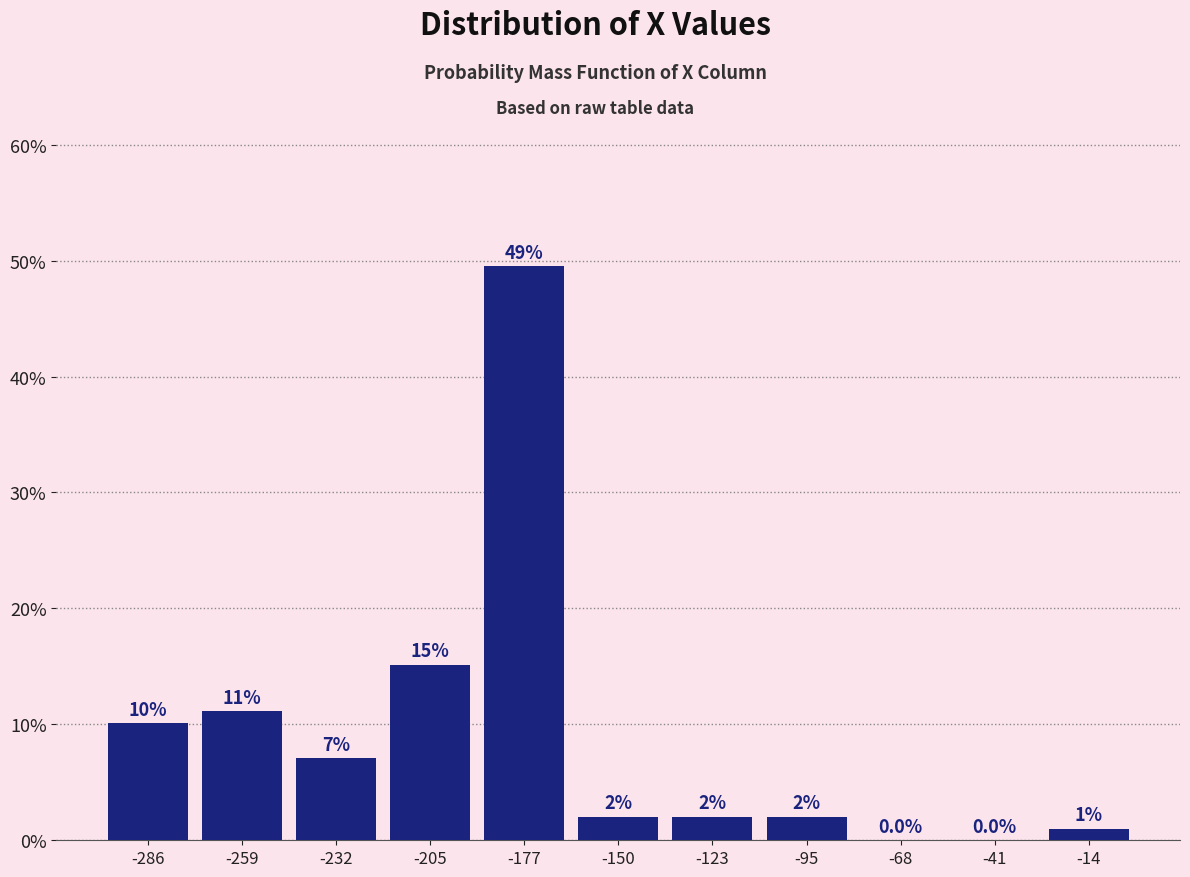

Which range on the x-axis has the tallest bar?

-190 to -165